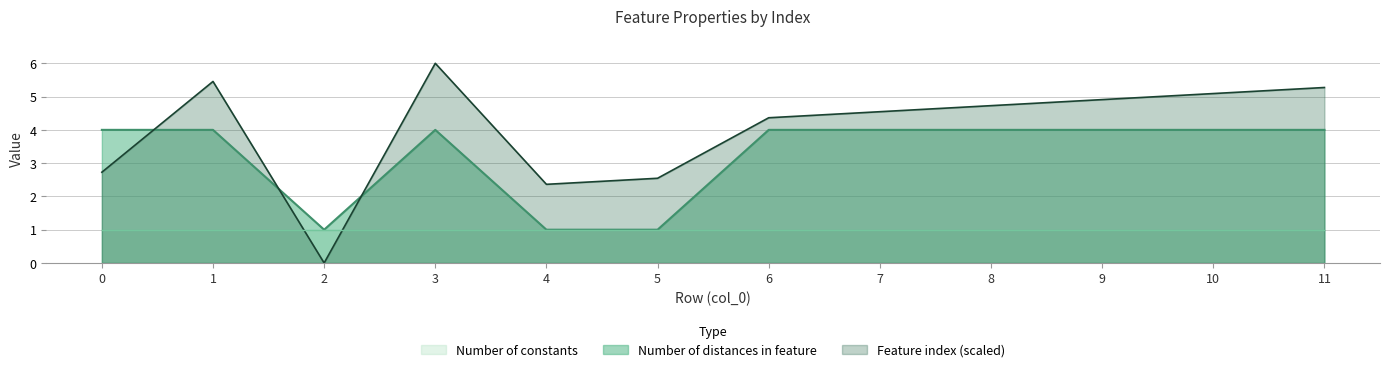

What is the difference between the maximum and minimum values in the Number of distances in feature series?

3.0